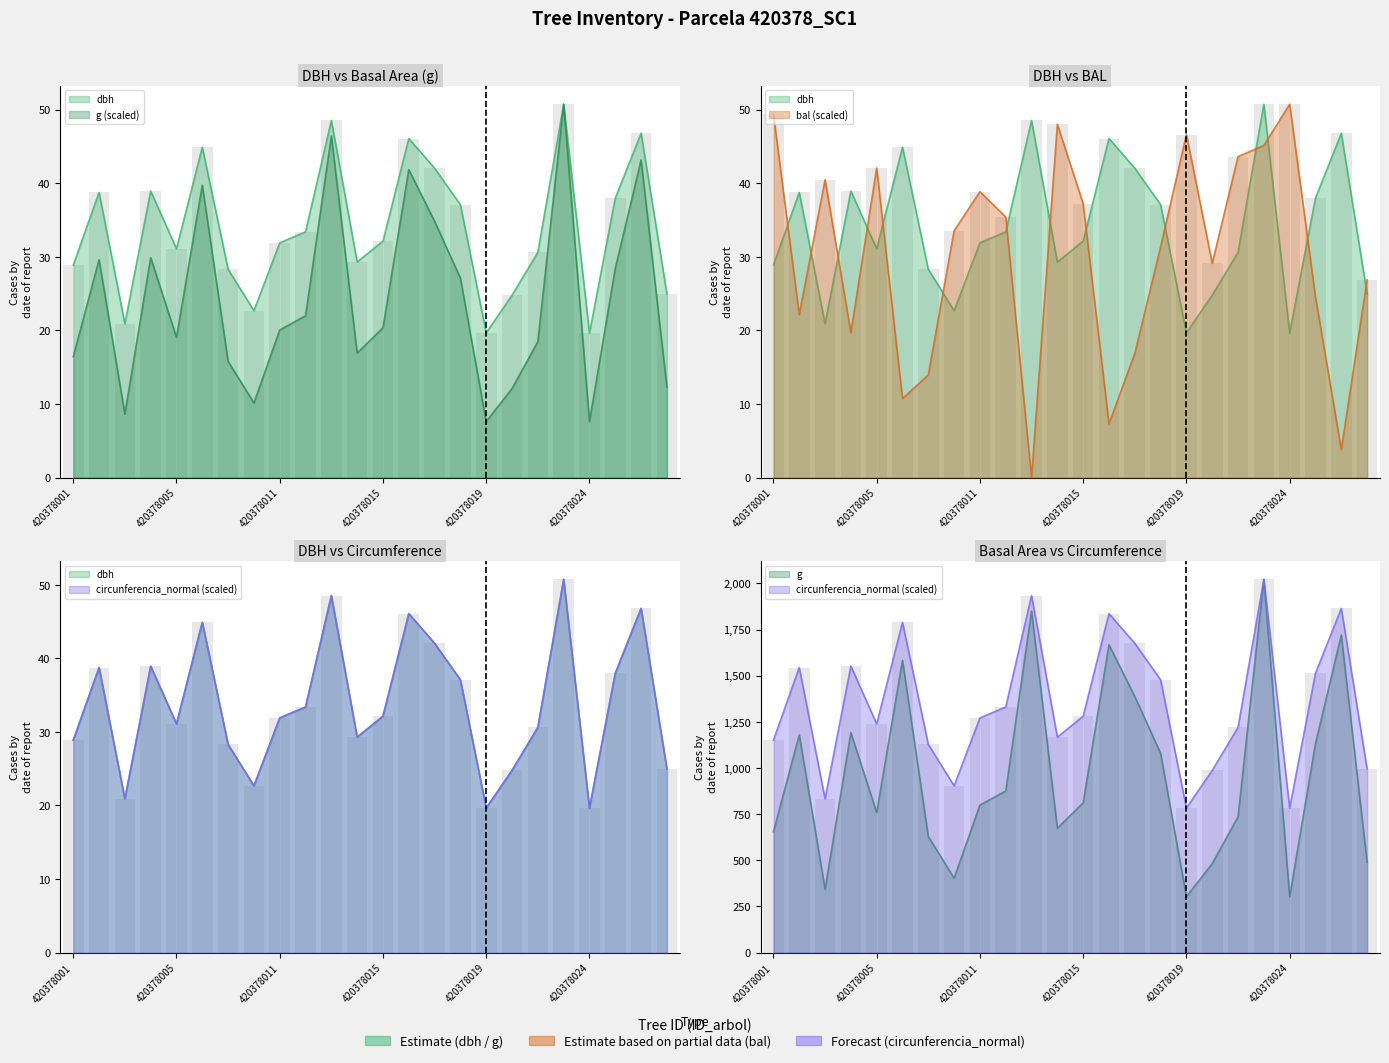

What is the value of the g bar at the 19th from the left?

18.5